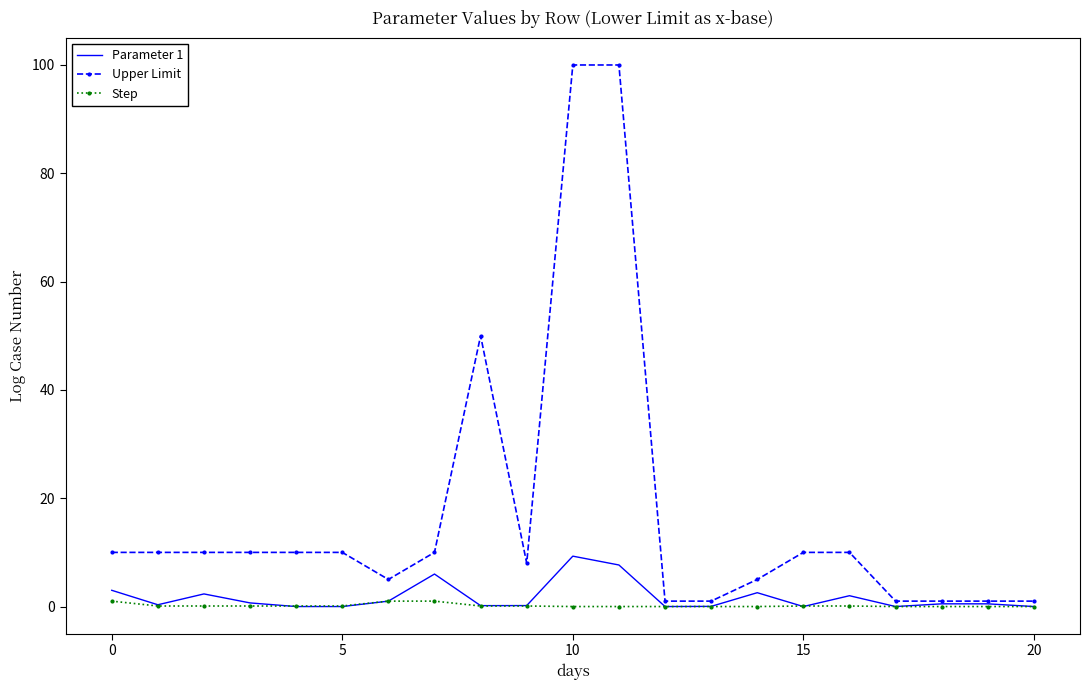

True or false: Step and Upper Limit cross at least once.

False